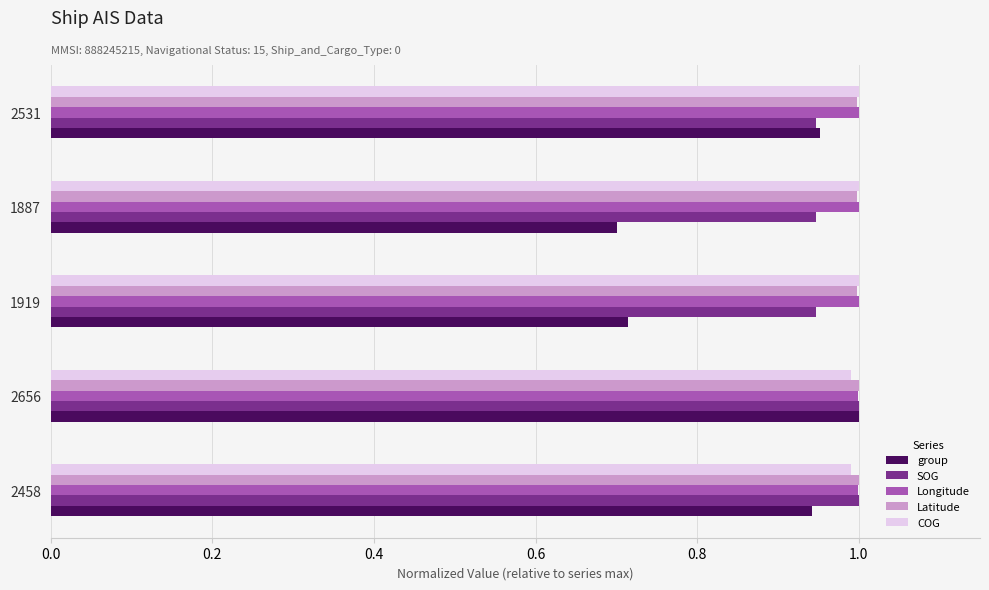

The SOG series shows 0.3 at 2458. True or false?

False